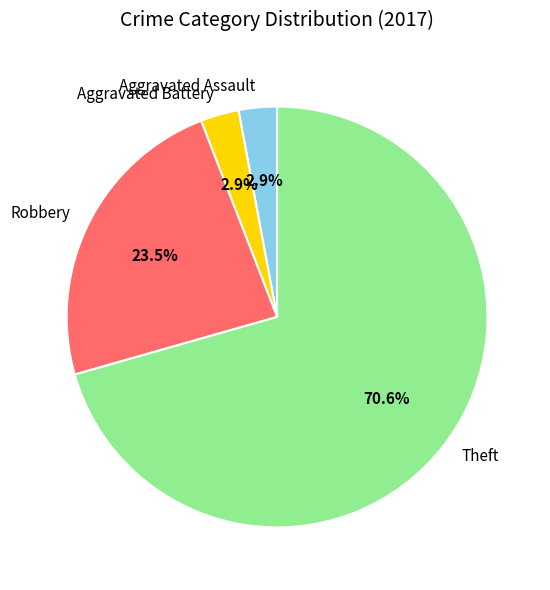

How many segments does this pie chart have?

4